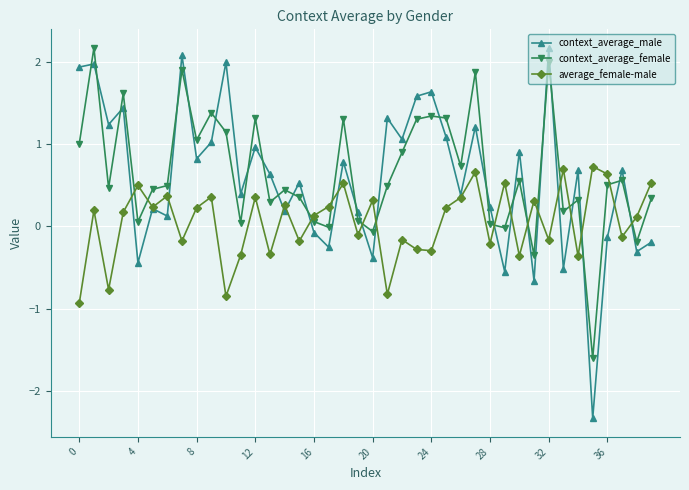

What are all the series names shown in the legend?

context_average_male, context_average_female, average_female-male